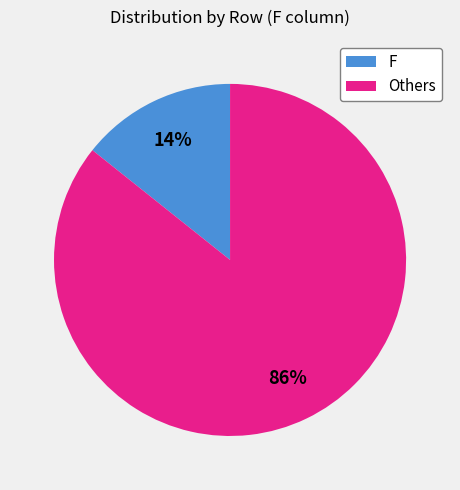

Is there any slice that represents more than half of the pie?

Yes